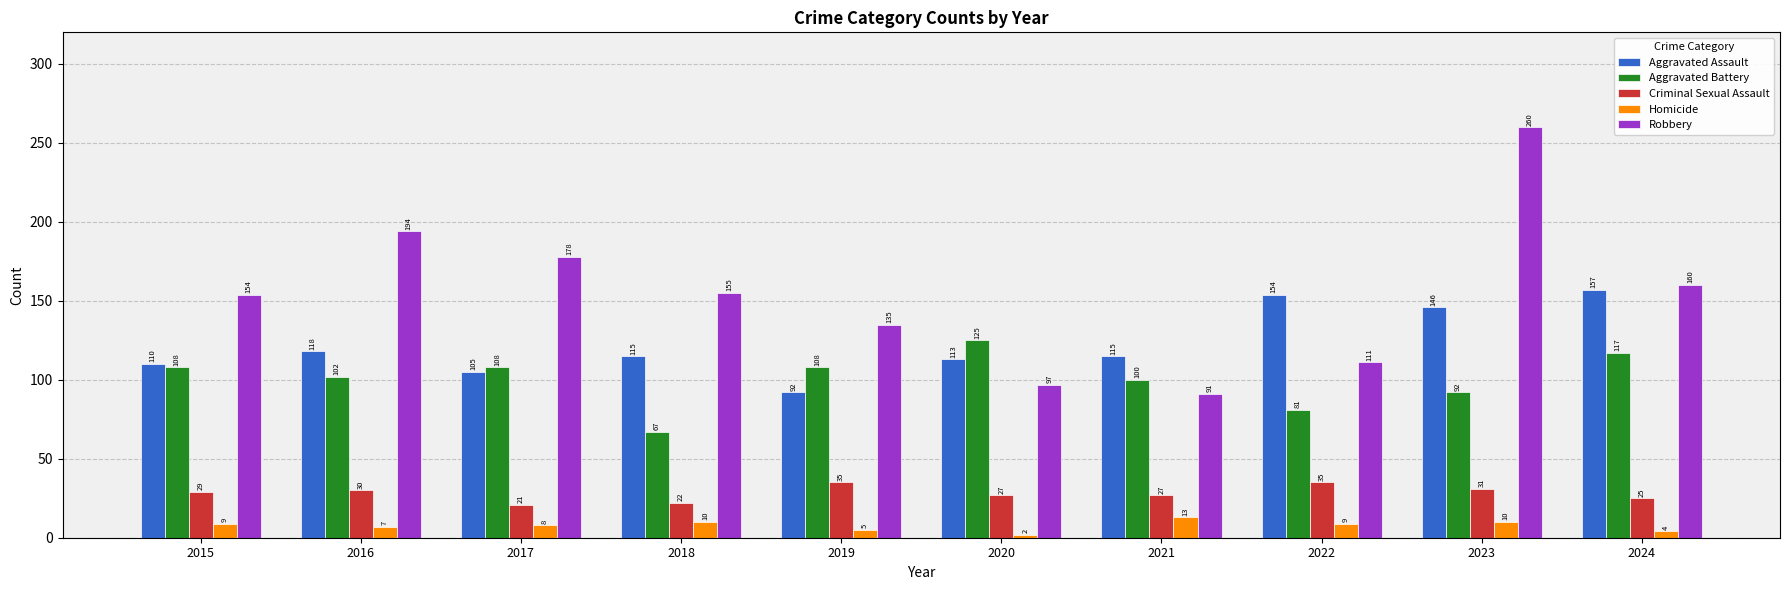

Does the chart contain any negative values?

No